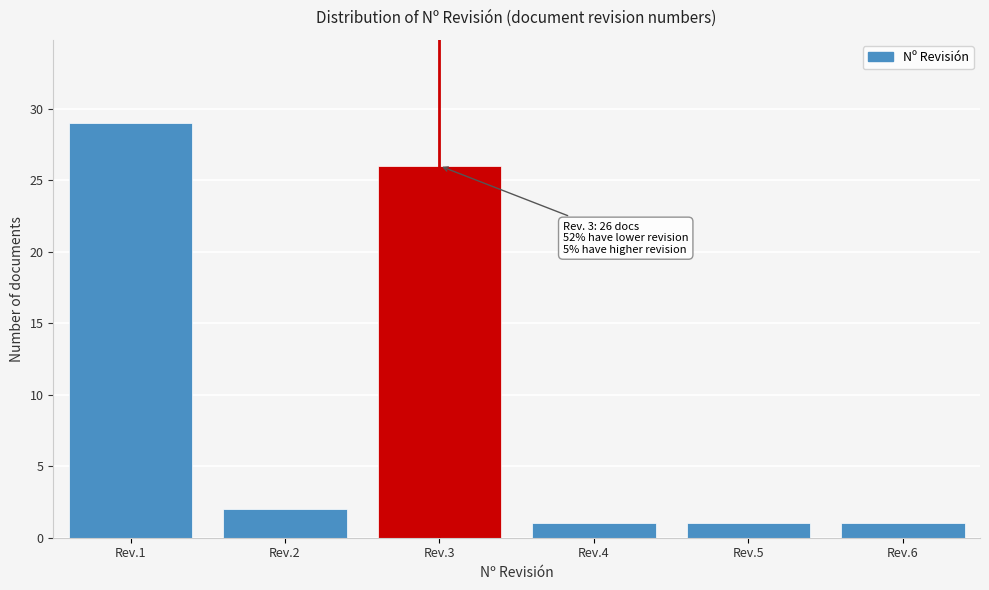

Reading left to right, extract all data points from this chart.

29	2	26	1	1	1